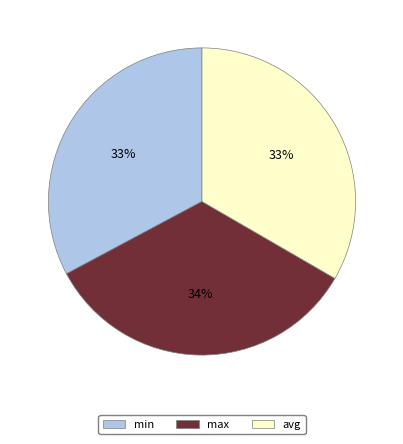

To the nearest percent, what percentage of the pie is avg?

33%